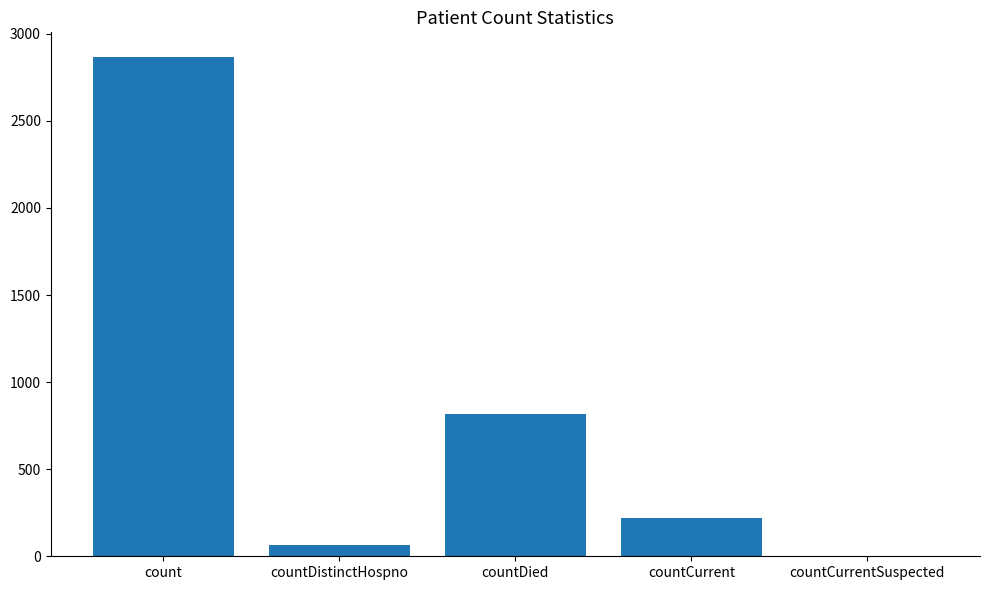

Reading left to right, what are all the values shown in this chart?

count=2865	countDistinctHospno=65	countDied=818	countCurrent=218	countCurrentSuspected=0